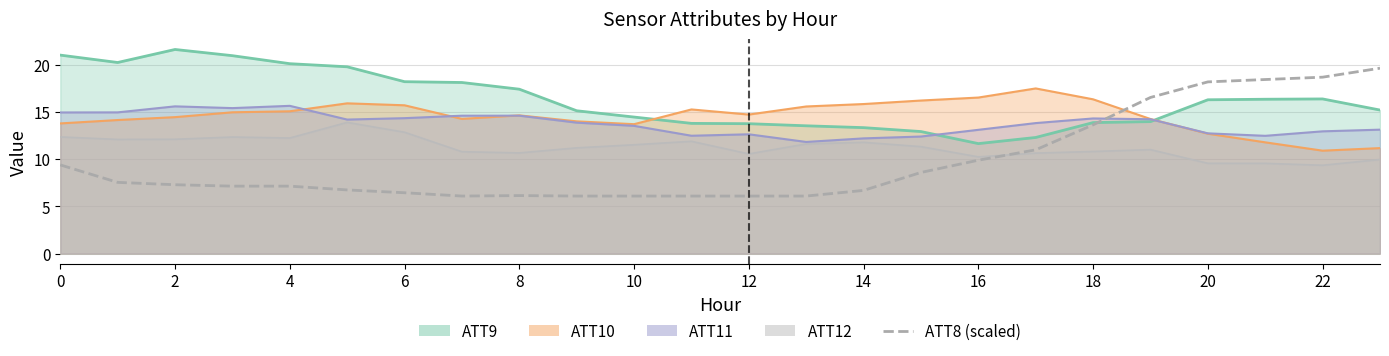

What is the minimum value shown in the chart?

6.1